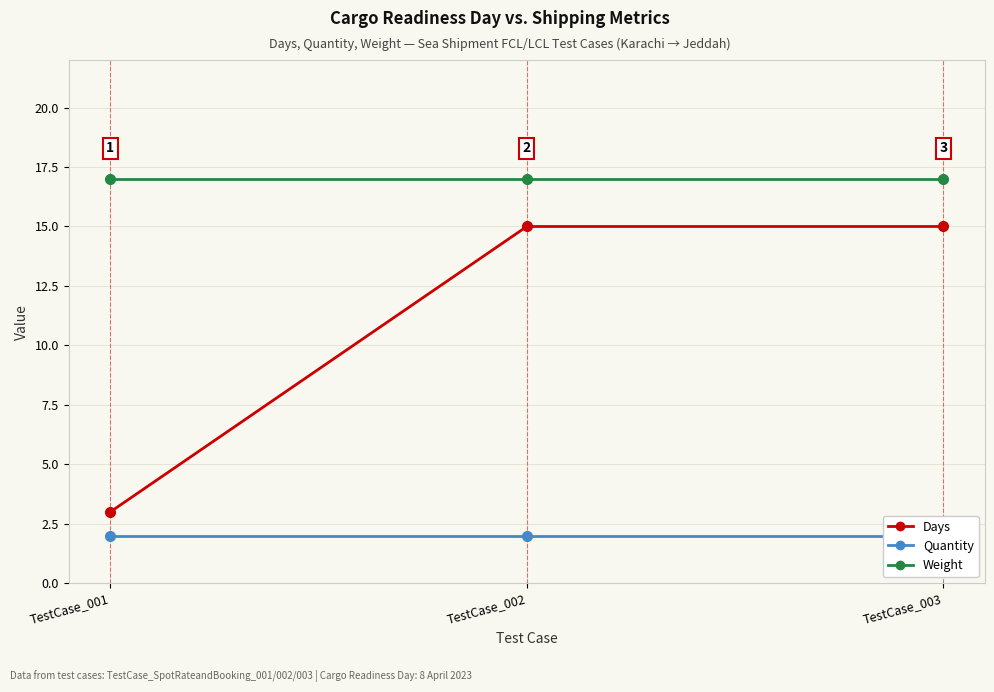

What is the value of the Quantity point at the 3rd from the left?

2